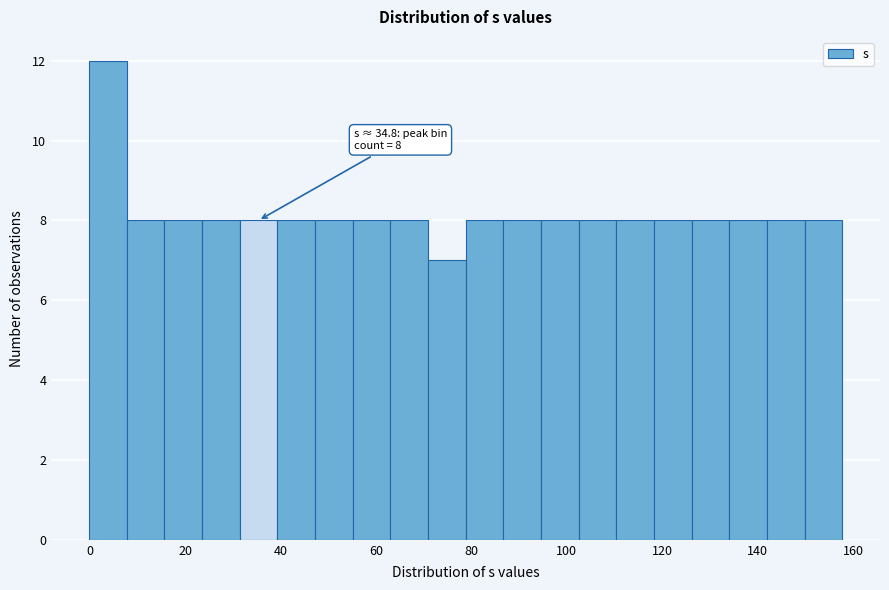

Read against the x-axis, roughly where is the centre of the tallest bar?

4